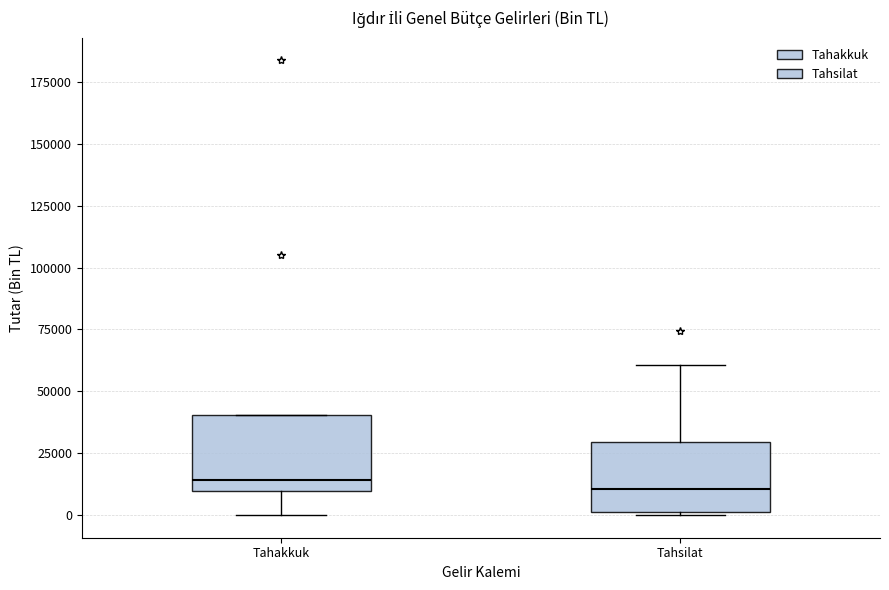

Reading left to right, transcribe this box plot: for each box, give where its median line is, the range the box spans, and where its two whiskers end, as read against the y-axis. The values are not printed on the chart, so give them approximately, as read against the axis.

Tahakkuk: median 15000, box 10000 to 40000, whiskers 0 to 40000
Tahsilat: median 10000, box 0 to 30000, whiskers 0 to 60000